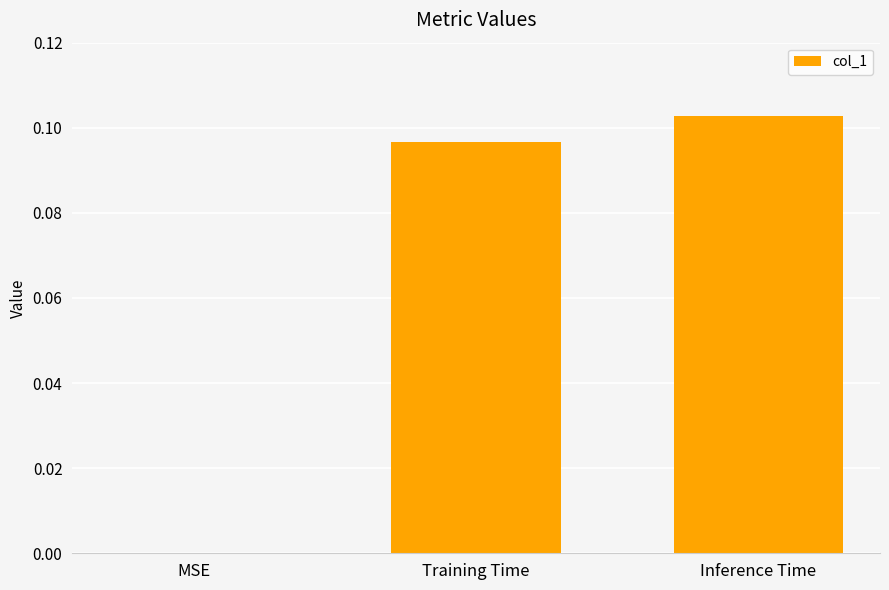

At which category does the chart reach its peak across all series?

Inference Time